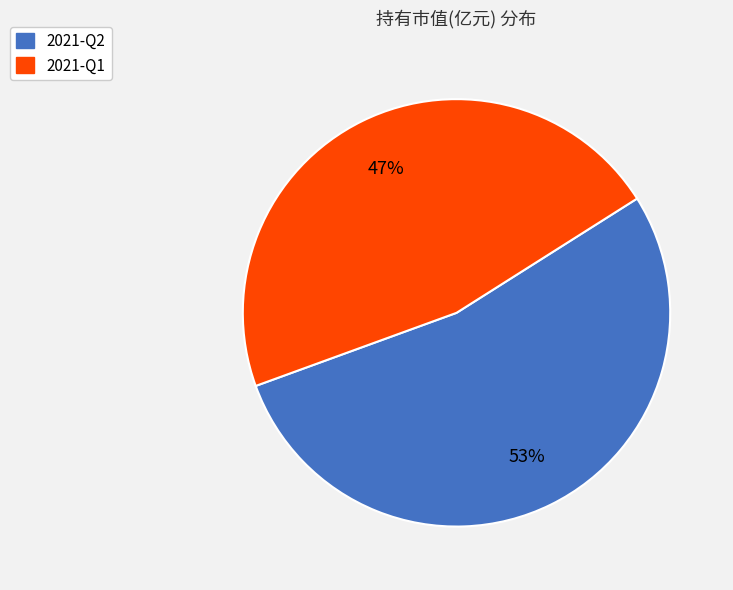

True or false: 2021-Q2 accounts for 53% of the total.

True